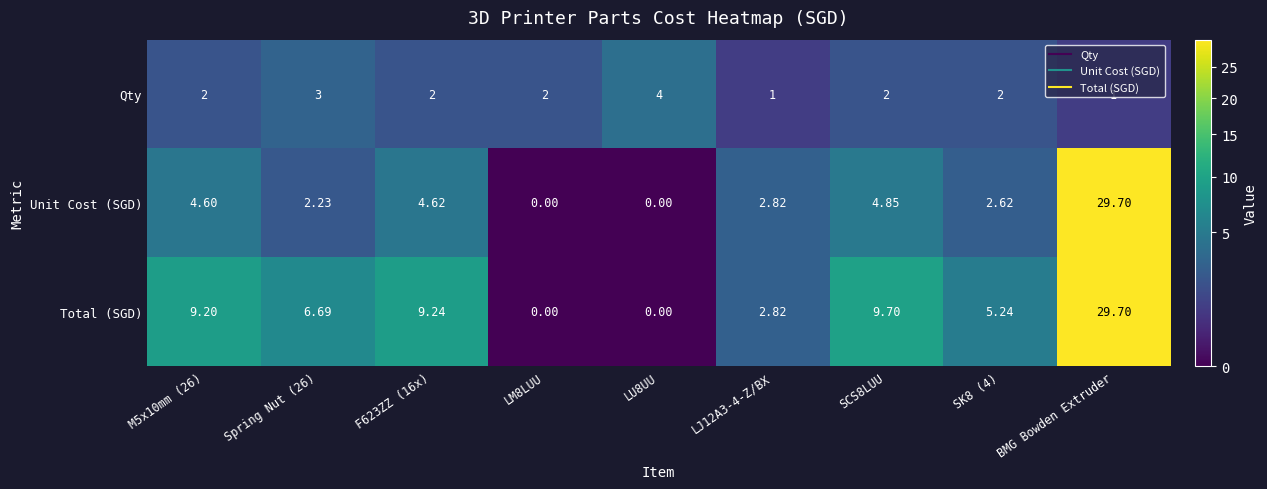

Rank the series by their average value, from highest to lowest.

Total (SGD), Unit Cost (SGD), Qty